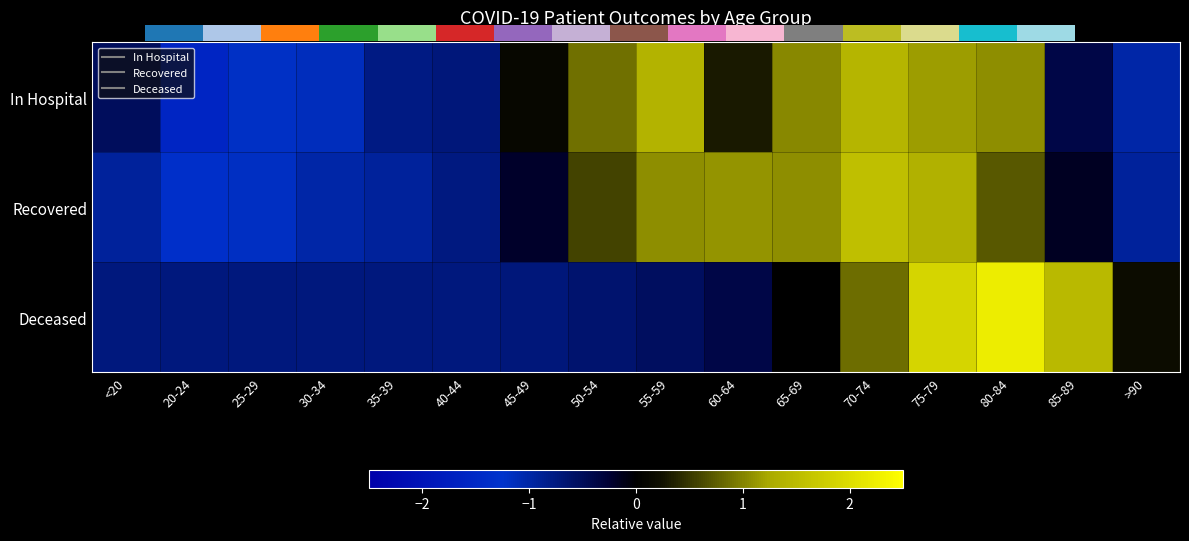

Which has a higher value, 45-49 or 25-29?

45-49